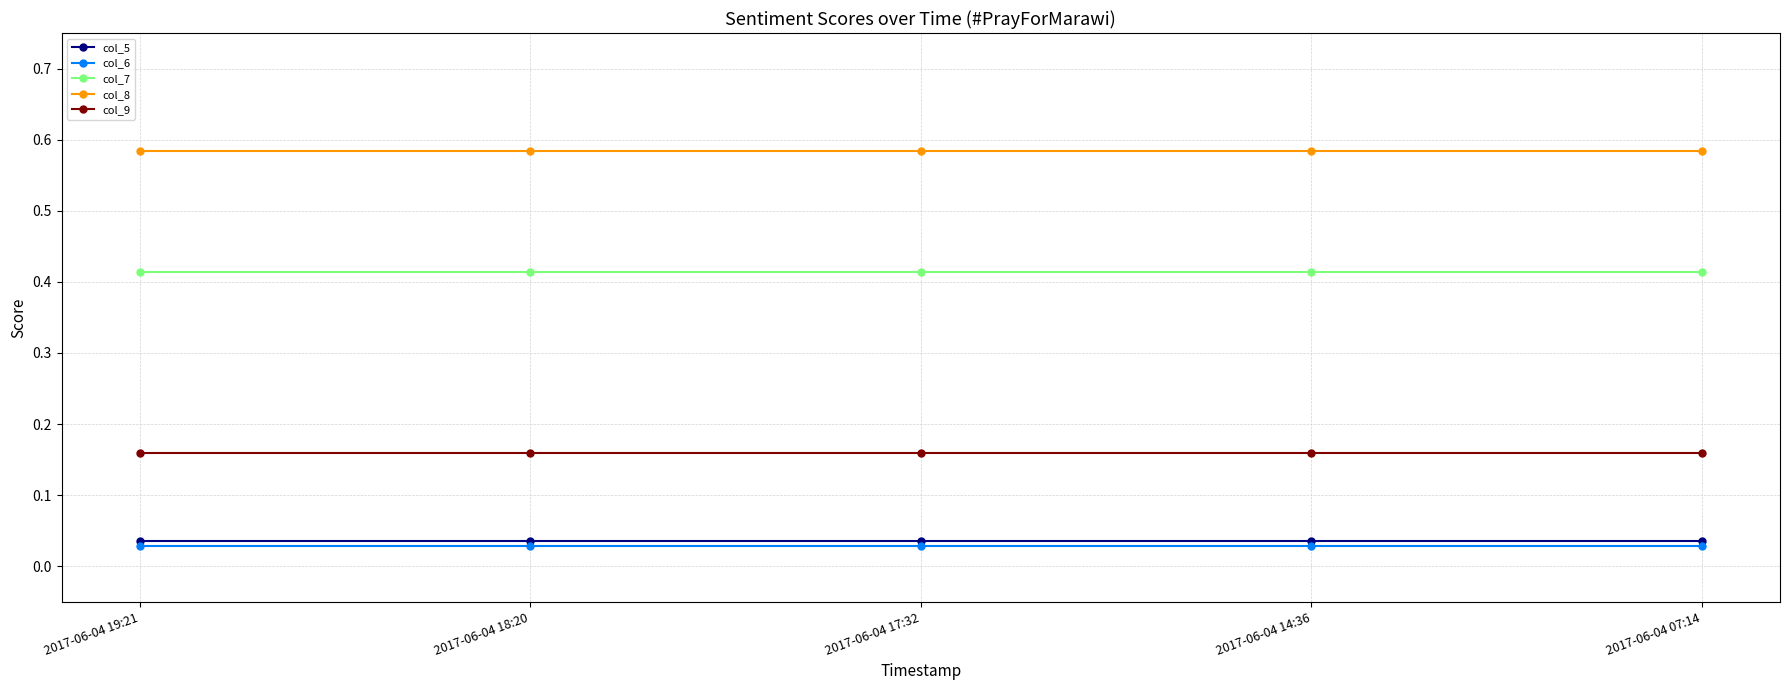

What position from the right is 2017-06-04 19:21?

5